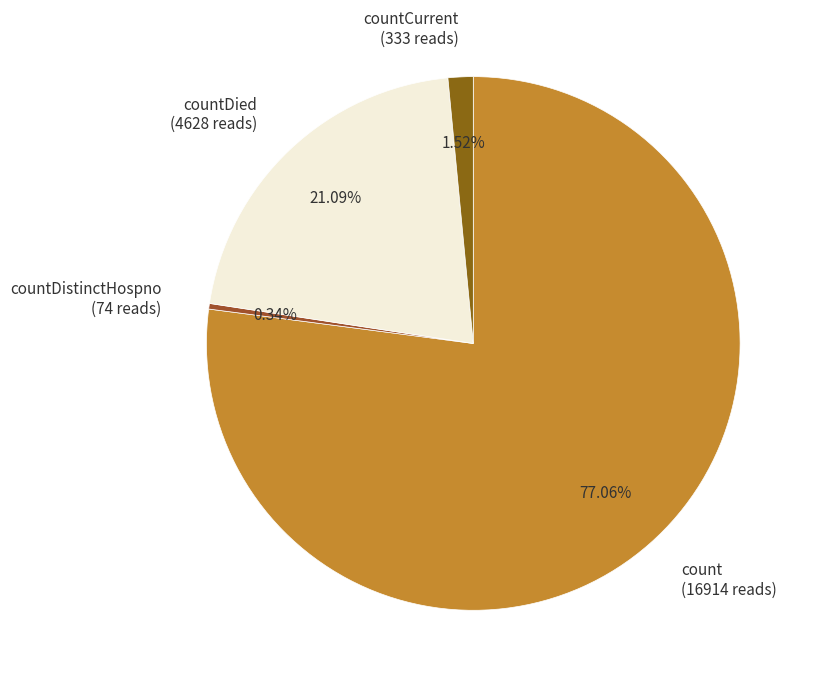

Rank the categories by value from lowest to highest.

countDistinctHospno (74 reads), countCurrent (333 reads), countDied (4628 reads), count (16914 reads)